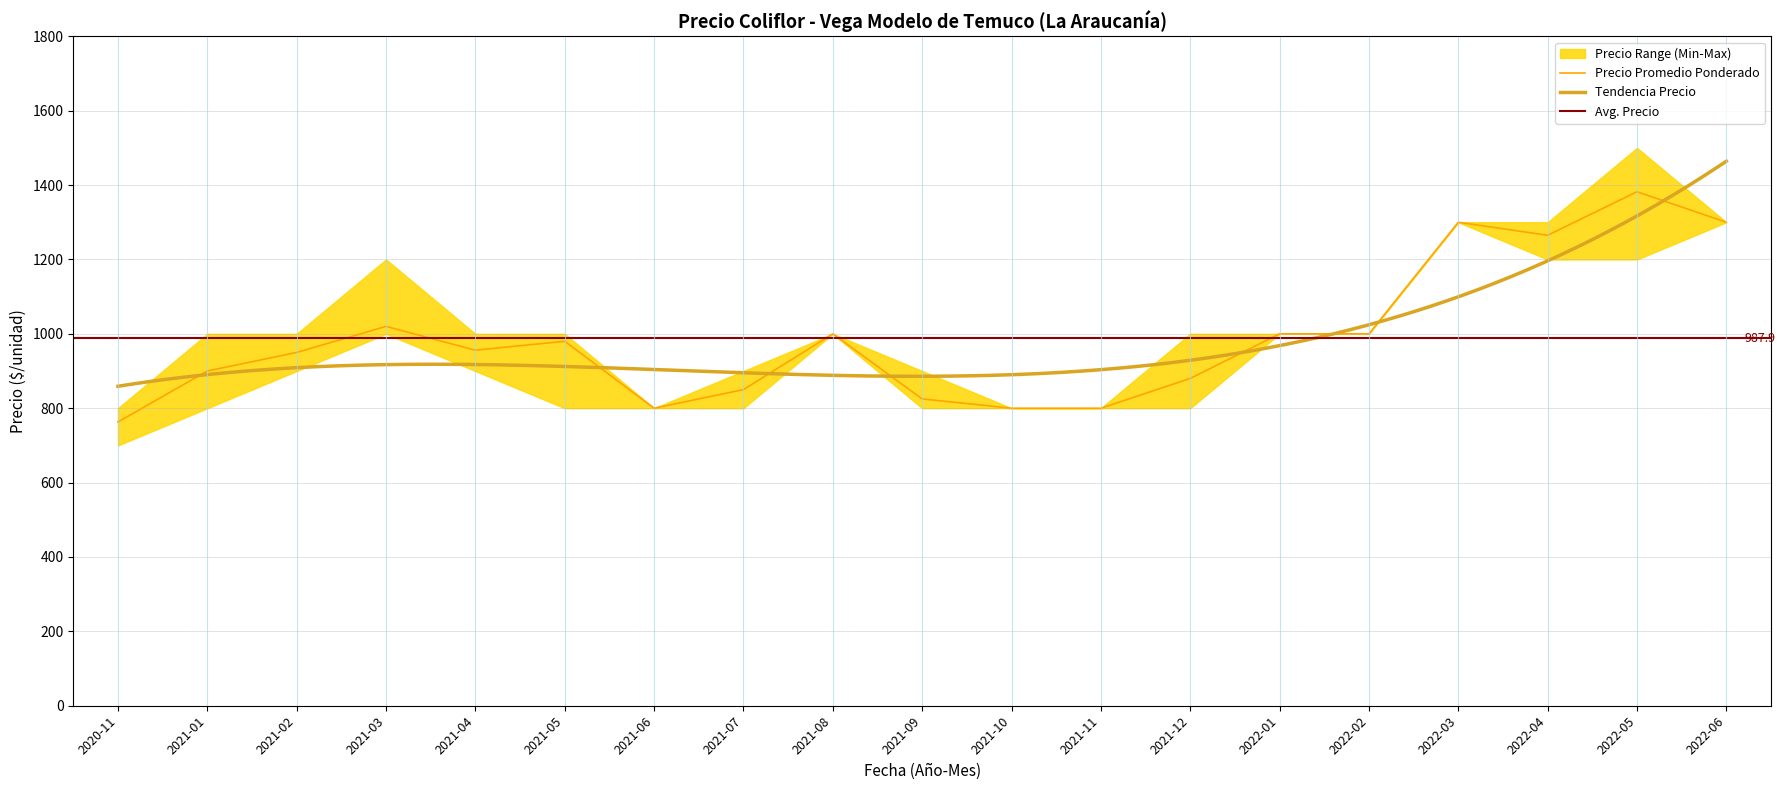

Reading left to right, list all the values displayed in this chart.

Precio minimo: 700	800	900	1000	900	800	800	800	1000	800	800	800	800	1000	1000	1300	1200	1200	1300
Precio maximo: 800	1000	1000	1200	1000	1000	800	900	1000	900	800	800	1000	1000	1000	1300	1300	1500	1300
Precio promedio ponderado: 763	900	950	1020	956	980	800	850	1000	825	800	800	880	1000	1000	1300	1265	1382	1300